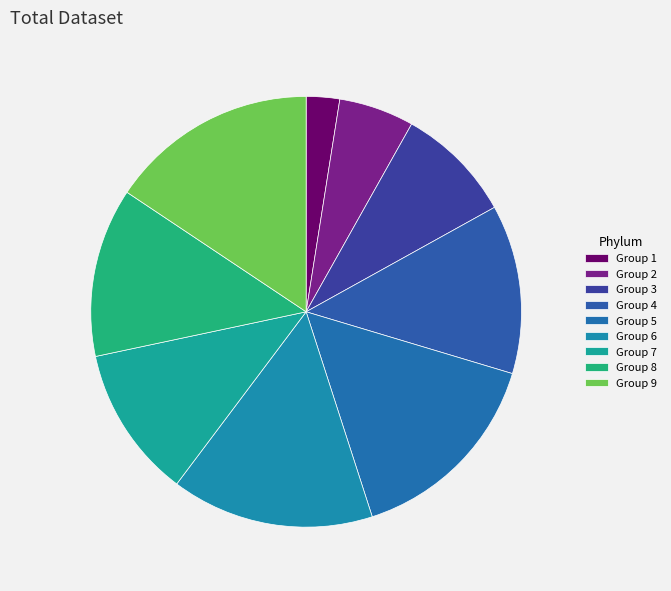

How many slices are in this pie chart?

9